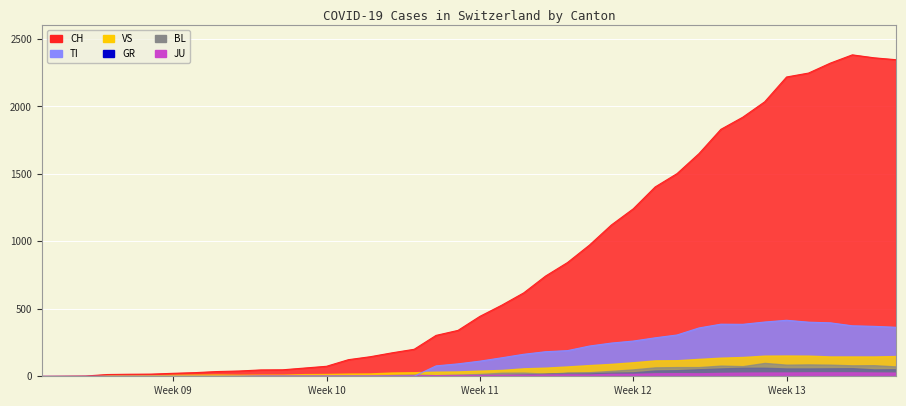

Between 23 and 35, which series saw the biggest shift?

CH